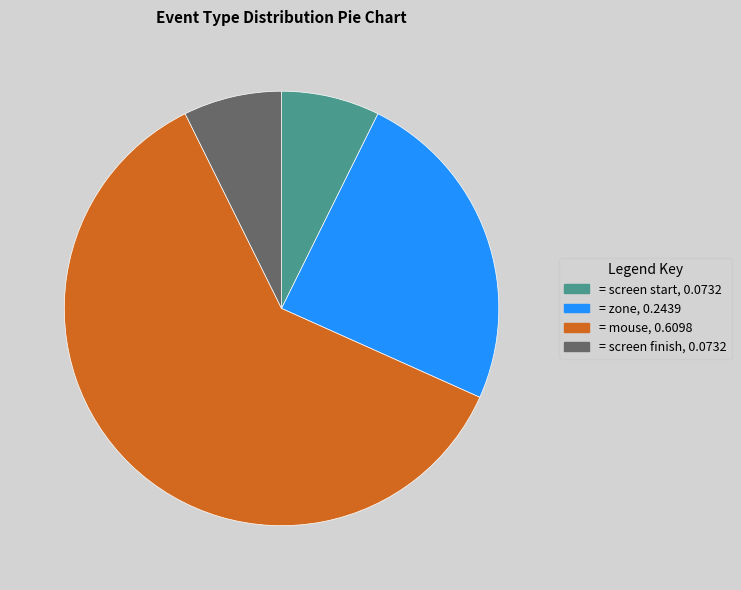

How many segments does this pie chart have?

4